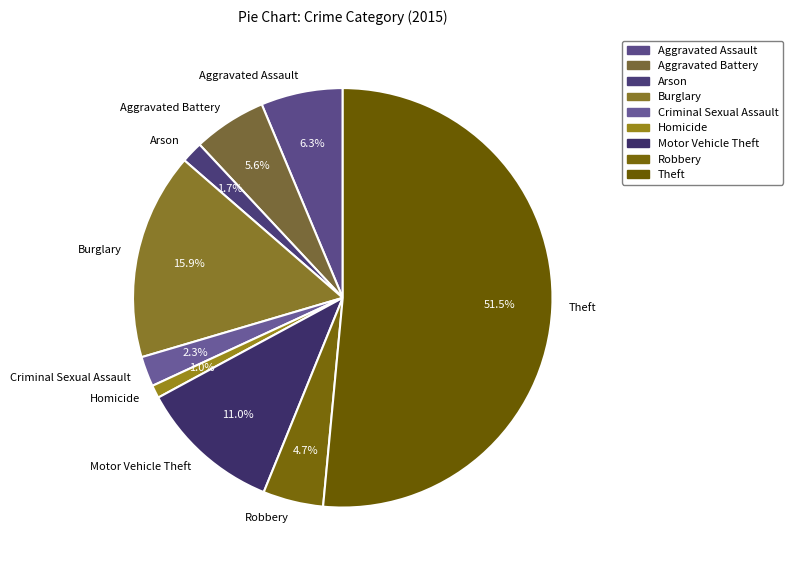

Rank the categories by value from highest to lowest.

Theft, Burglary, Motor Vehicle Theft, Aggravated Assault, Aggravated Battery, Robbery, Criminal Sexual Assault, Arson, Homicide